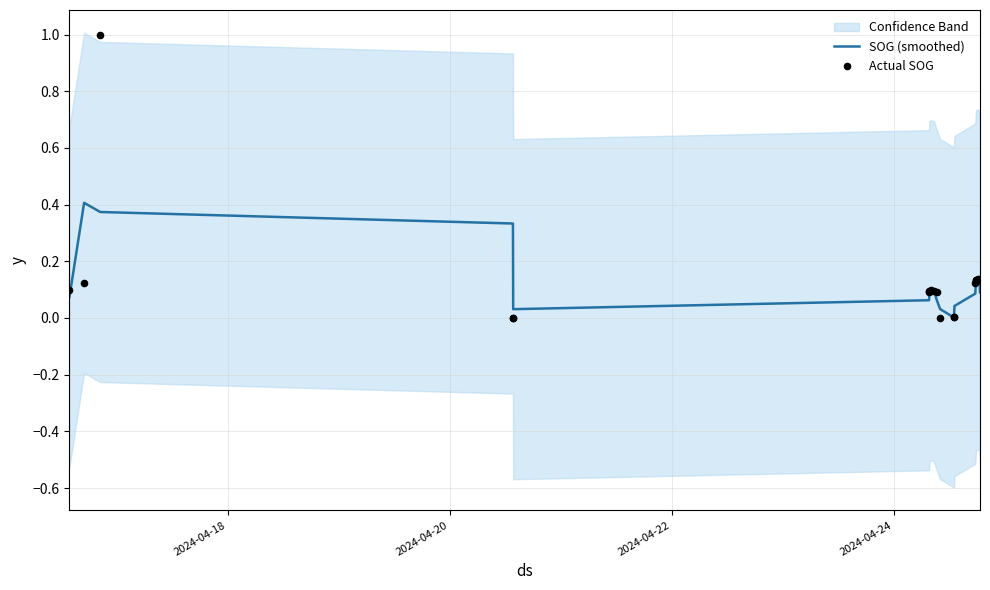

Is the value of Actual SOG at 9 greater than the value of SOG (smoothed) at 4?

Yes